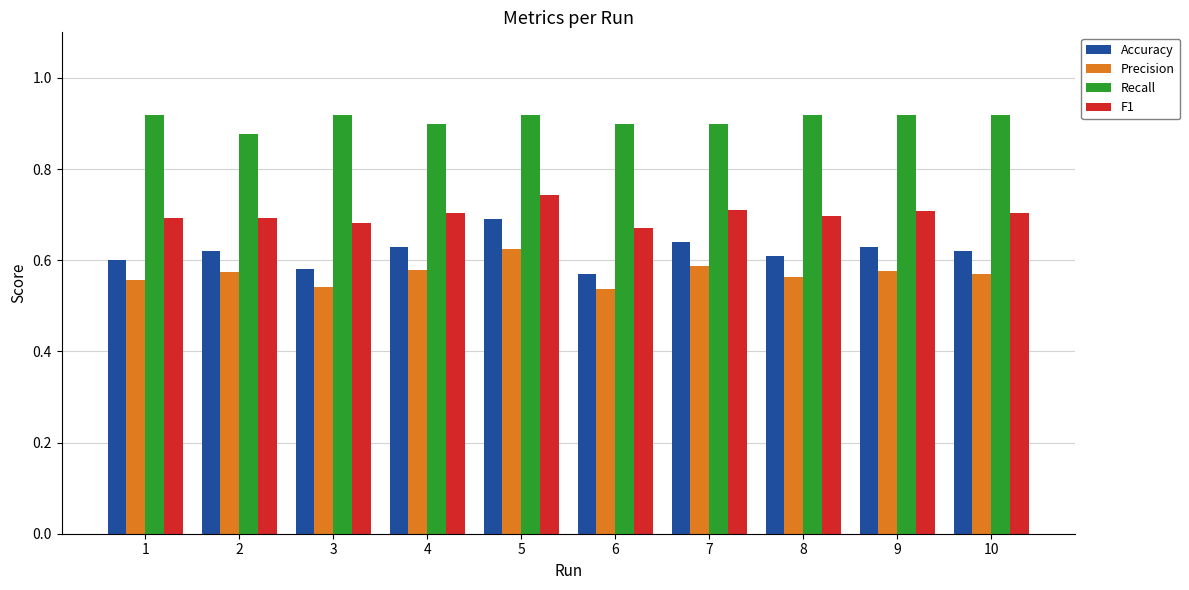

How many Precision values are between 0 and 1?

10